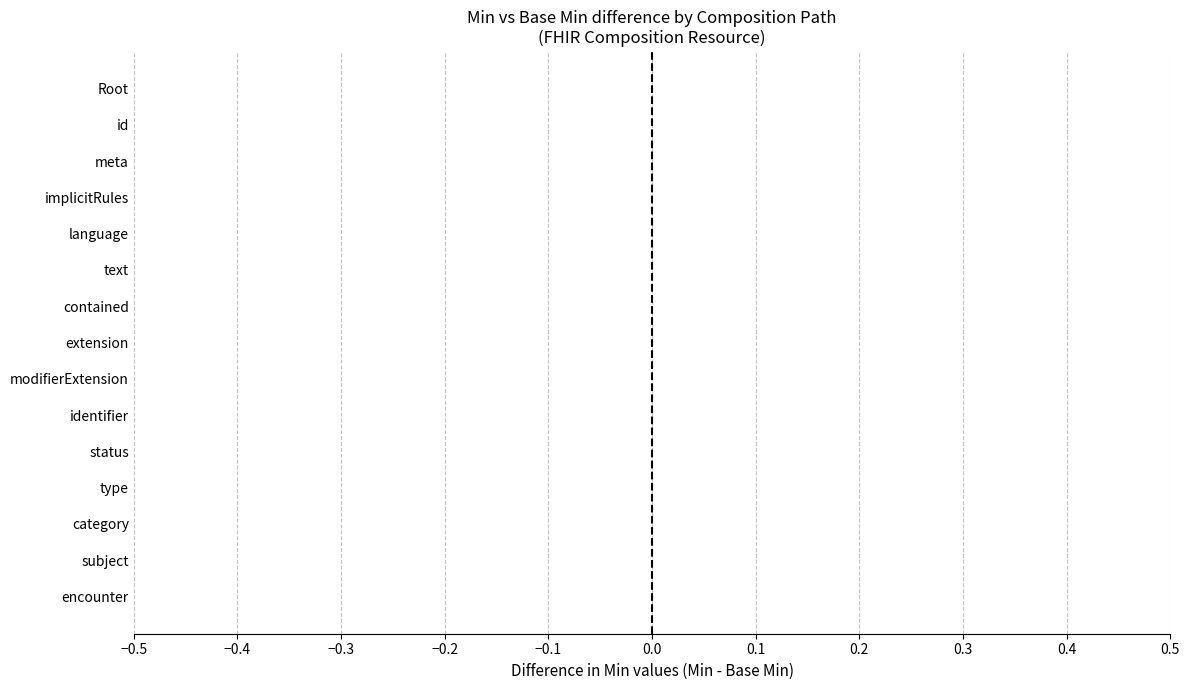

Which has a higher value, Composition.category or Composition.text?

Composition.category